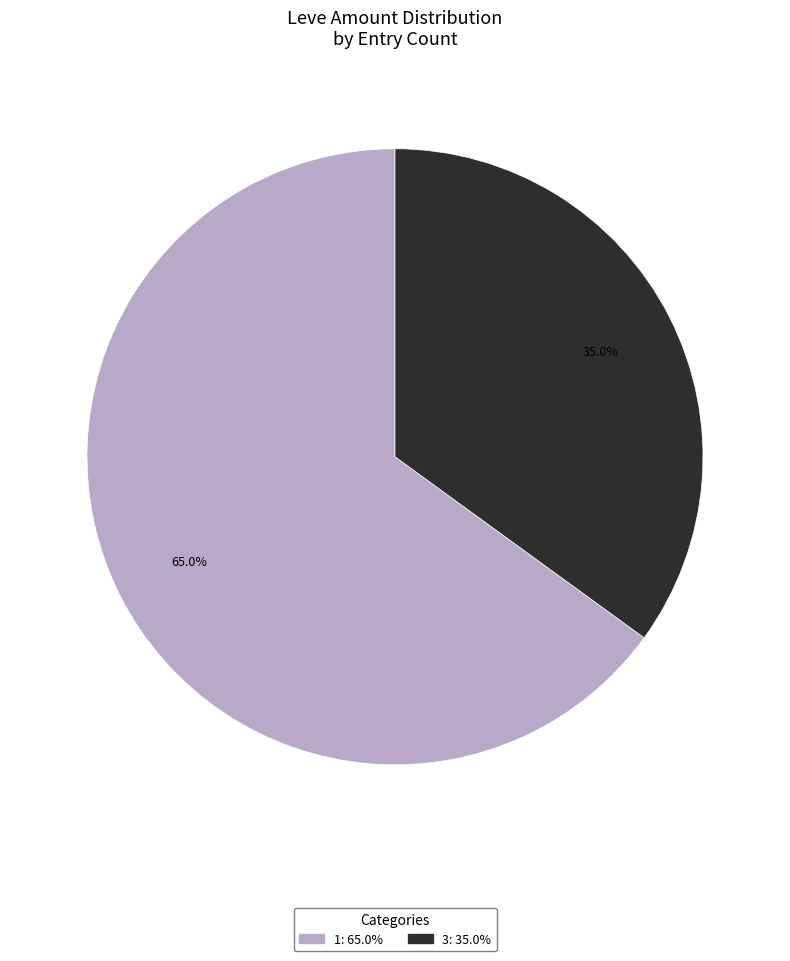

Does any single category account for the majority?

Yes